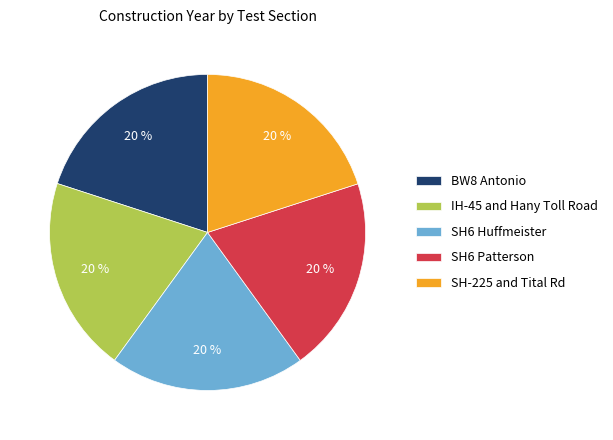

Is it true that IH-45 and Hany Toll Road is 29% of the pie?

False